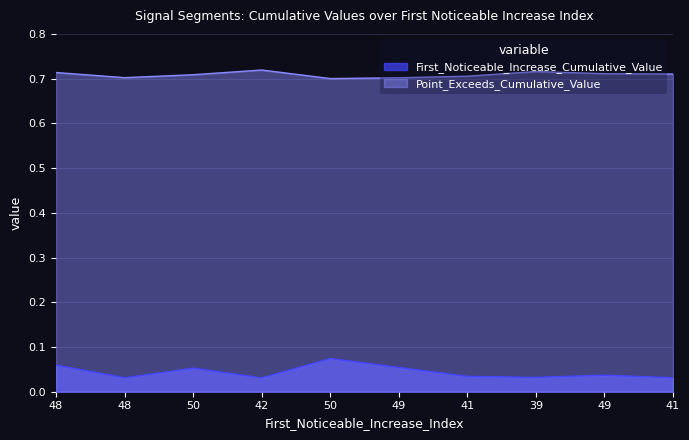

Reading left to right, what are all the values shown in this chart?

First_Noticeable_Increase_Cumulative_Value: 48=0.1	48=0.0	50=0.1	42=0.0	50=0.1	49=0.1	41=0.0	39=0.0	49=0.0	41=0.0
Point_Exceeds_Cumulative_Value: 48=0.7	48=0.7	50=0.7	42=0.7	50=0.7	49=0.7	41=0.7	39=0.7	49=0.7	41=0.7